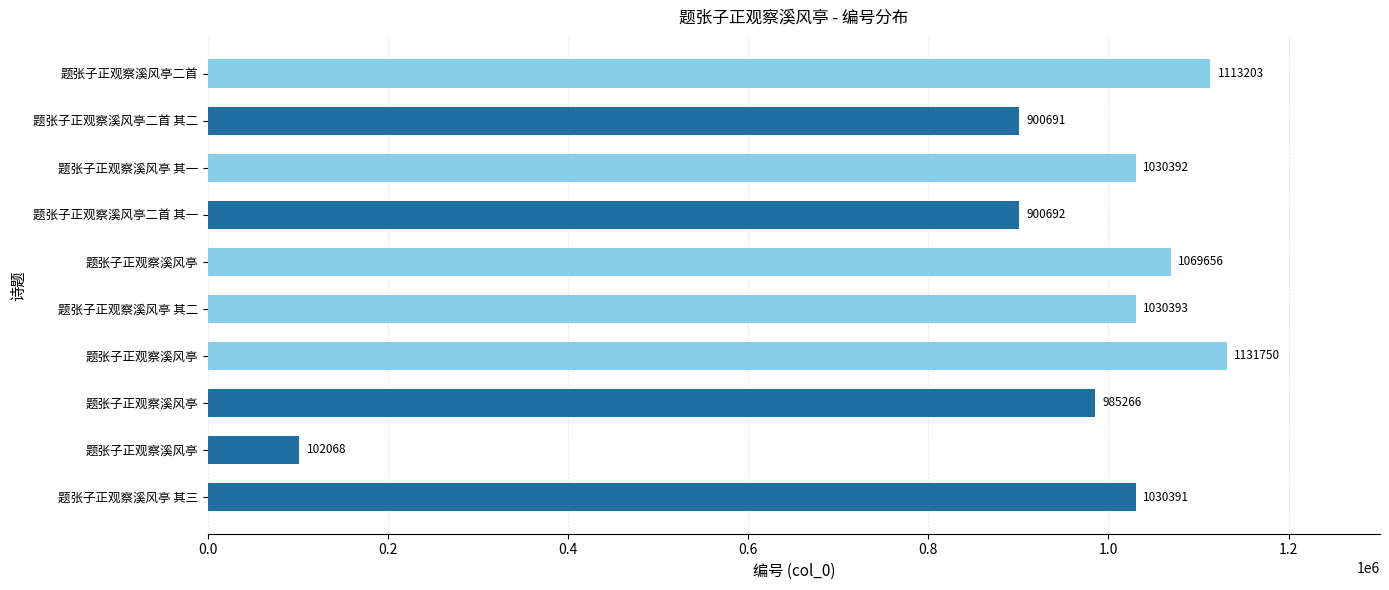

How many values are below 1030392?

5